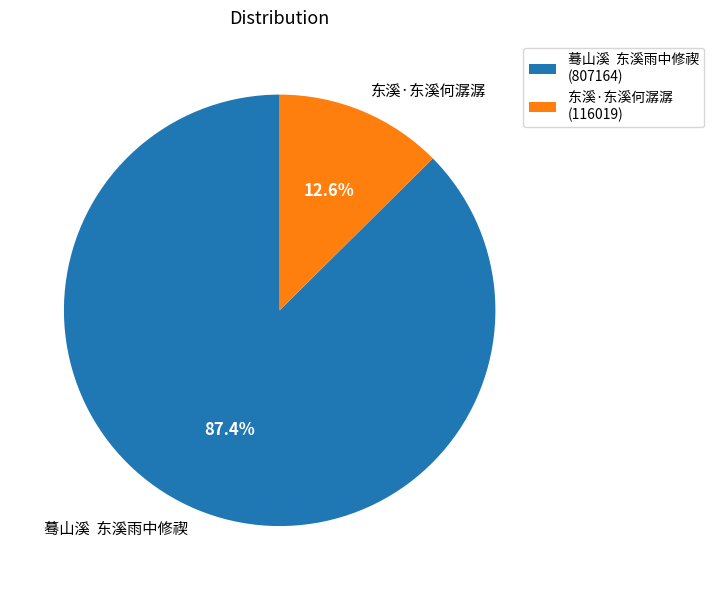

Does 东溪·东溪何潺潺 account for over 50% of the chart?

No